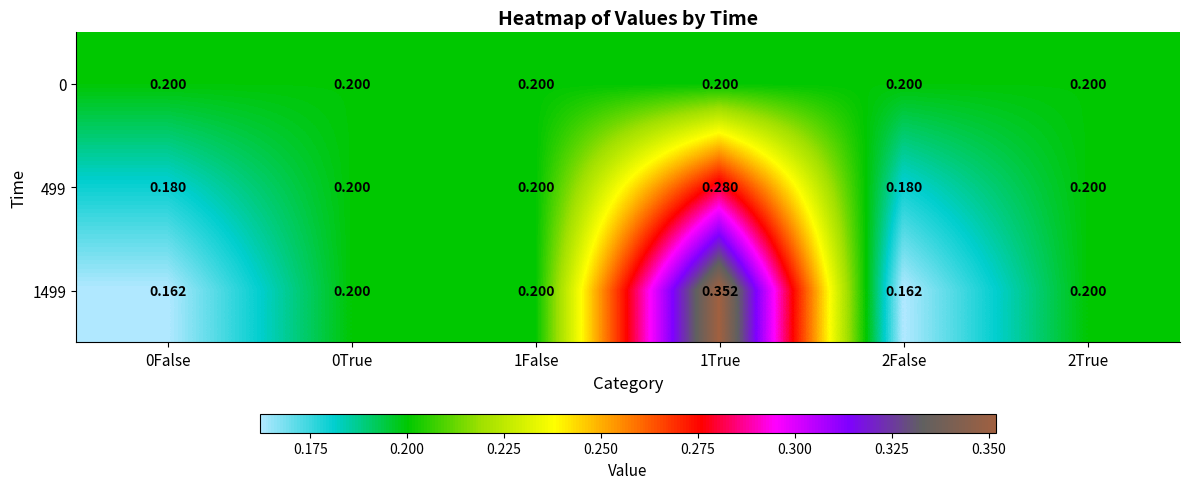

Reading left to right, what are all the values shown in this chart?

0: 0False=0.2	0True=0.2	1False=0.2	1True=0.2	2False=0.2	2True=0.2
499: 0False=0.2	0True=0.2	1False=0.2	1True=0.3	2False=0.2	2True=0.2
1499: 0False=0.2	0True=0.2	1False=0.2	1True=0.4	2False=0.2	2True=0.2